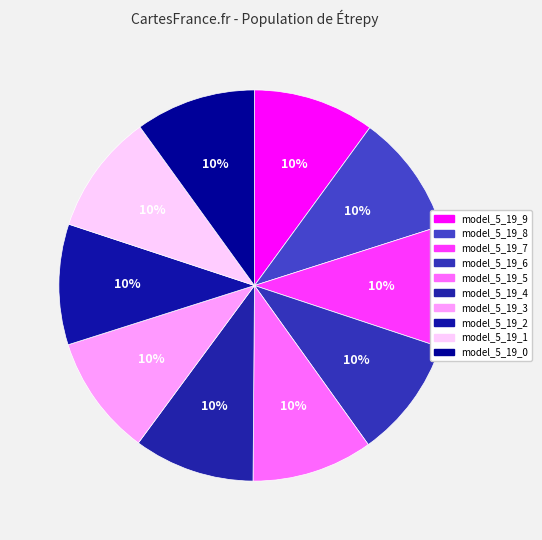

Which has a higher value, model_5_19_4 or model_5_19_2?

model_5_19_4